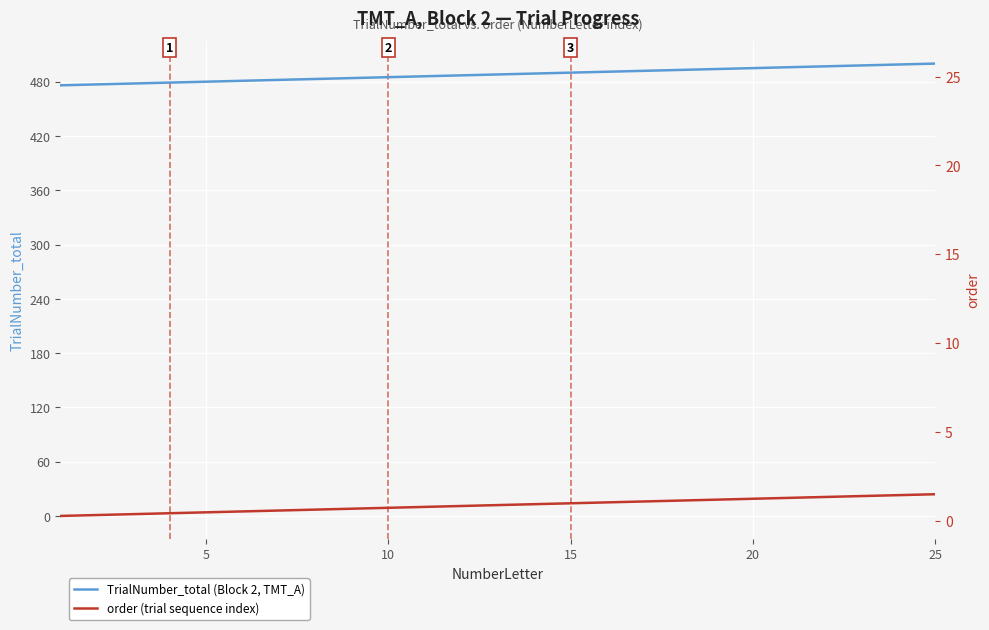

What is the greatest value displayed?

500